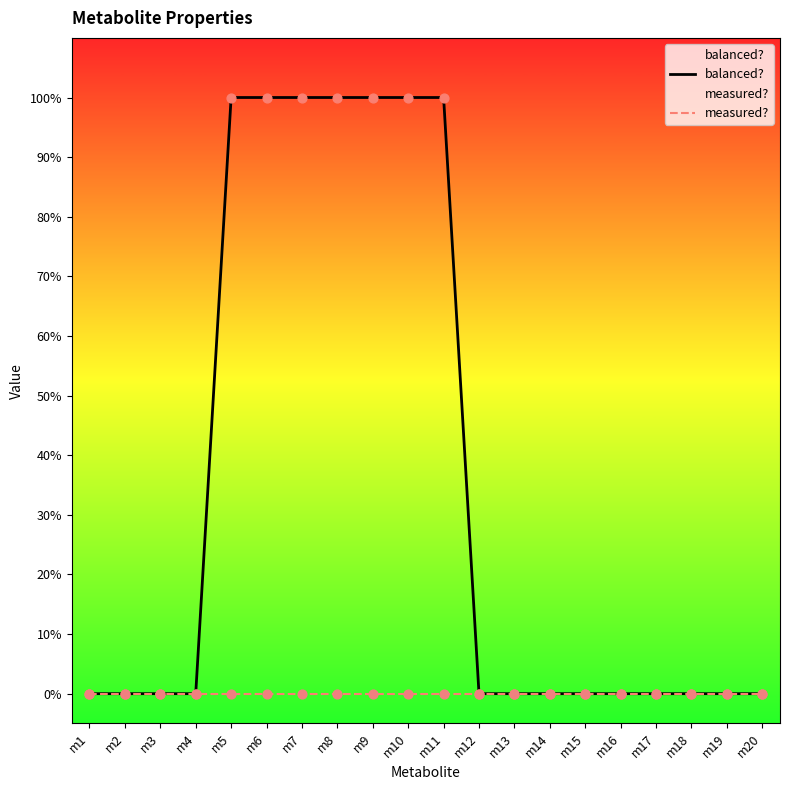

At which category is the sum across all series the highest?

m5